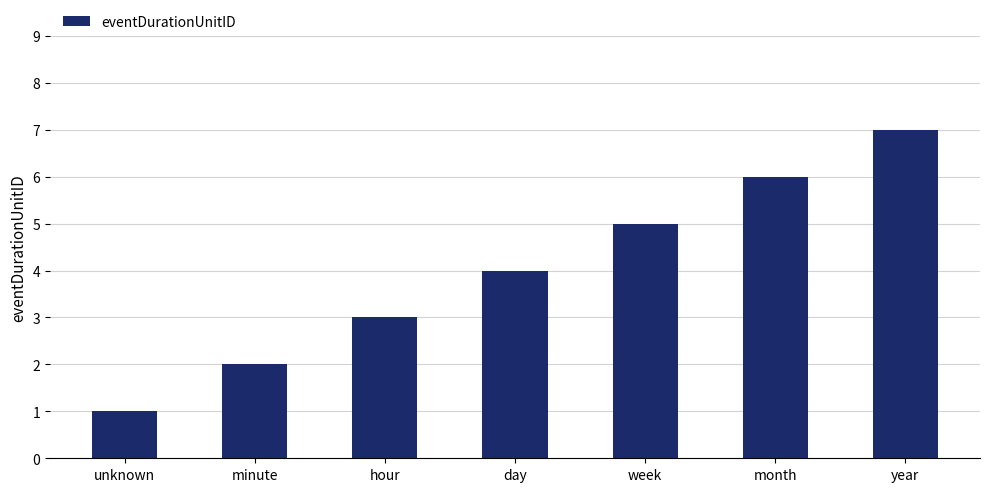

How many data points are less than 4?

3